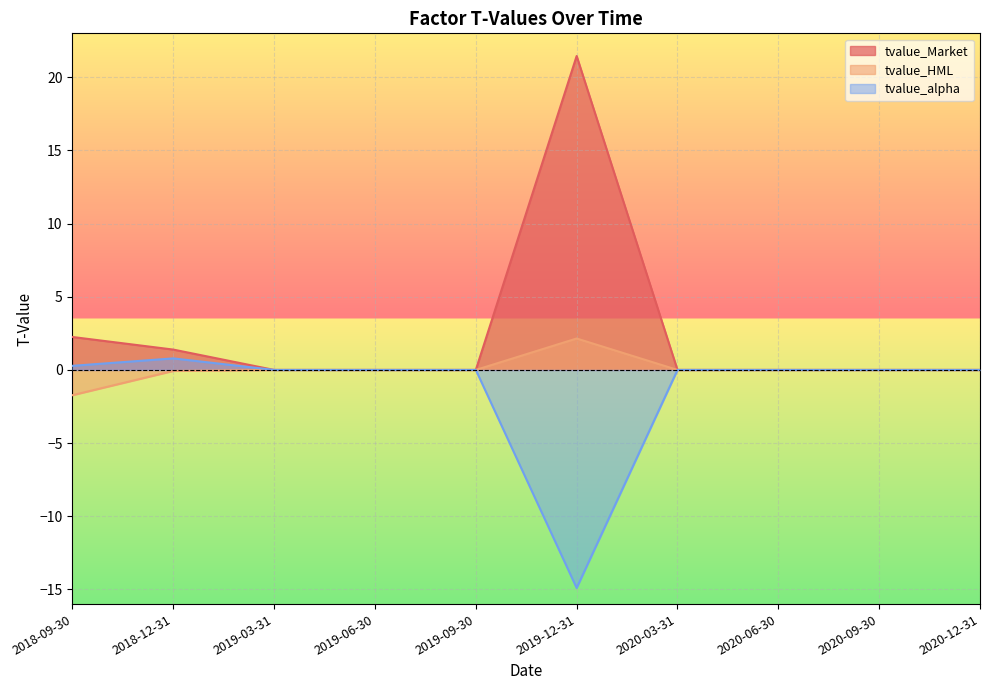

What are all the series names shown in the legend?

tvalue_Market, tvalue_HML, tvalue_alpha